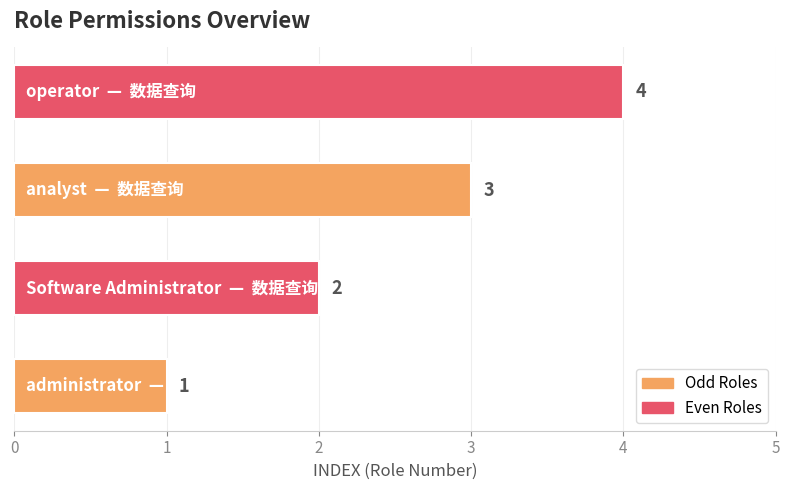

What is the maximum value shown in the chart?

4